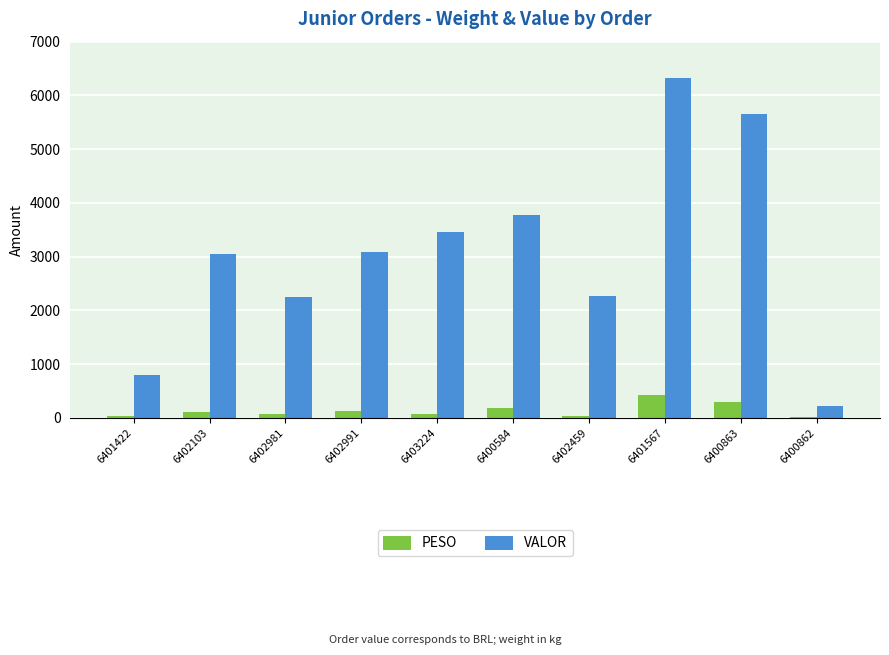

What is the sum of all PESO values?

1344.6